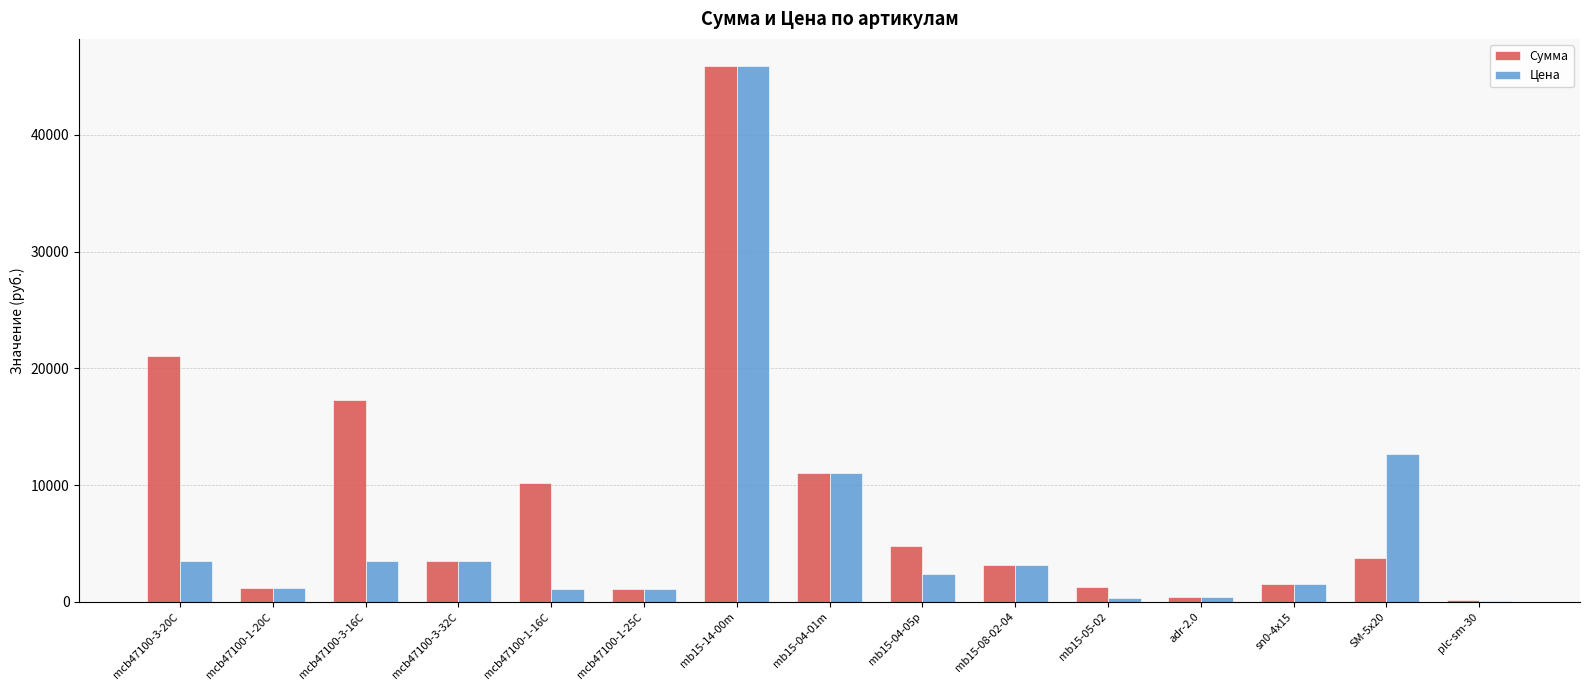

Between mb15-04-05p and SM-5x20, which series saw the biggest shift?

Цена